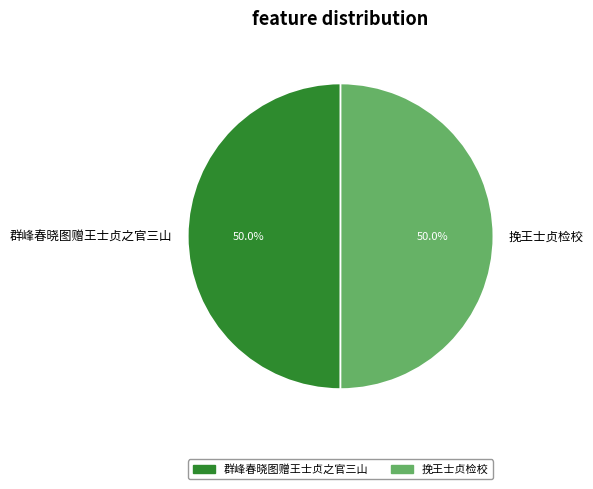

To the nearest percent, what percentage of the pie is 挽王士贞检校?

50%